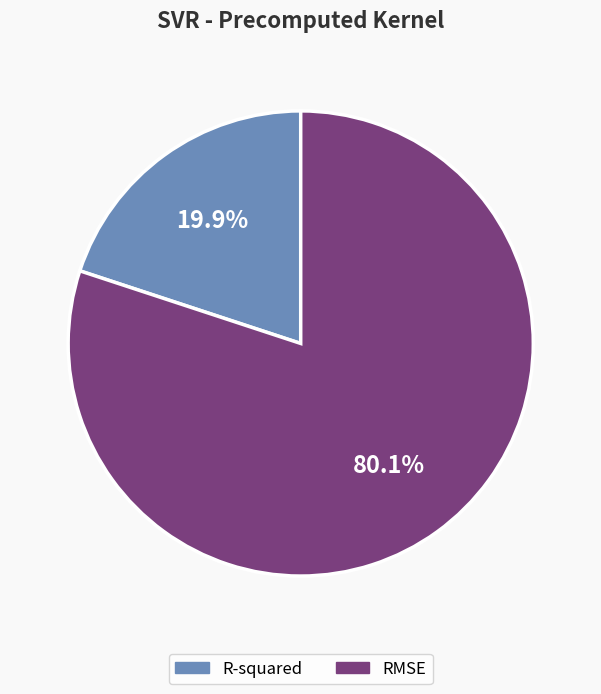

True or false: R-squared accounts for 20% of the total.

True